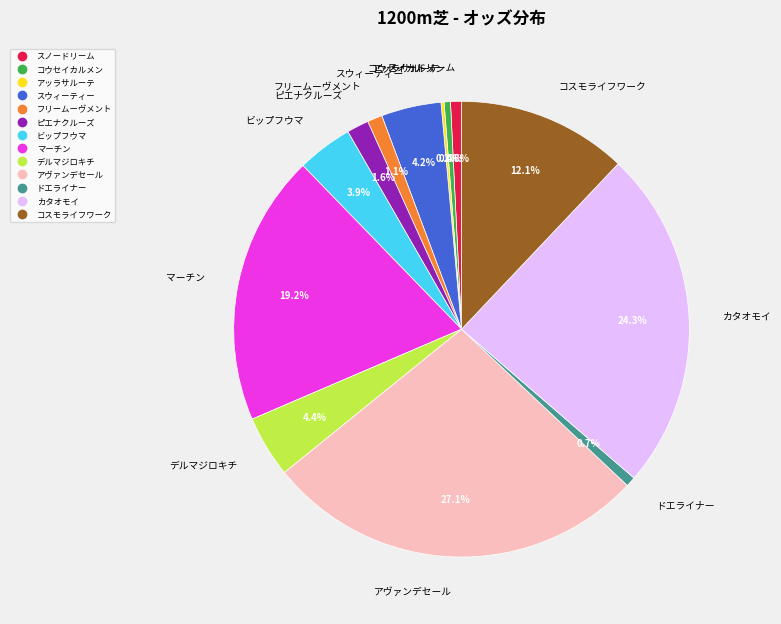

Is there any slice that represents more than half of the pie?

No